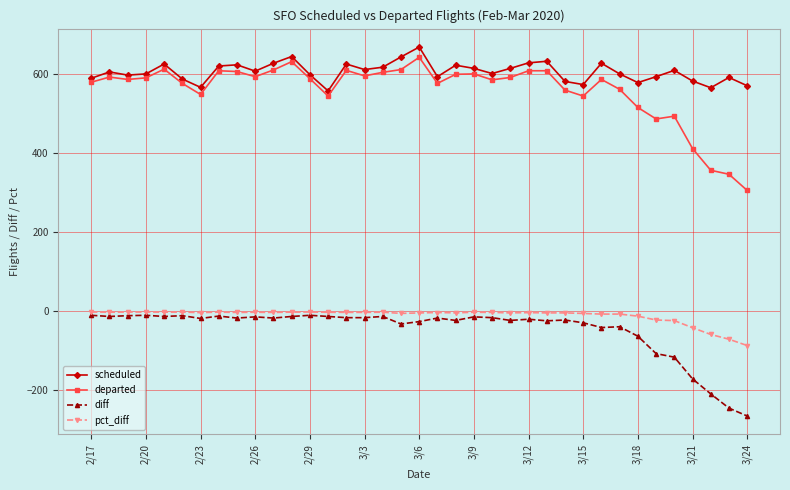

What are all the series names shown in the legend?

scheduled, departed, diff, pct_diff